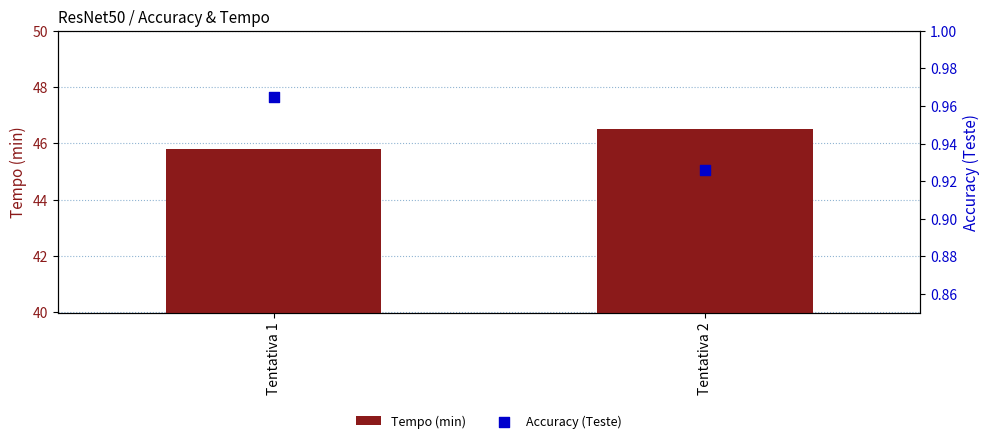

What are all the series names shown in the legend?

Tempo (min), Accuracy (Teste)